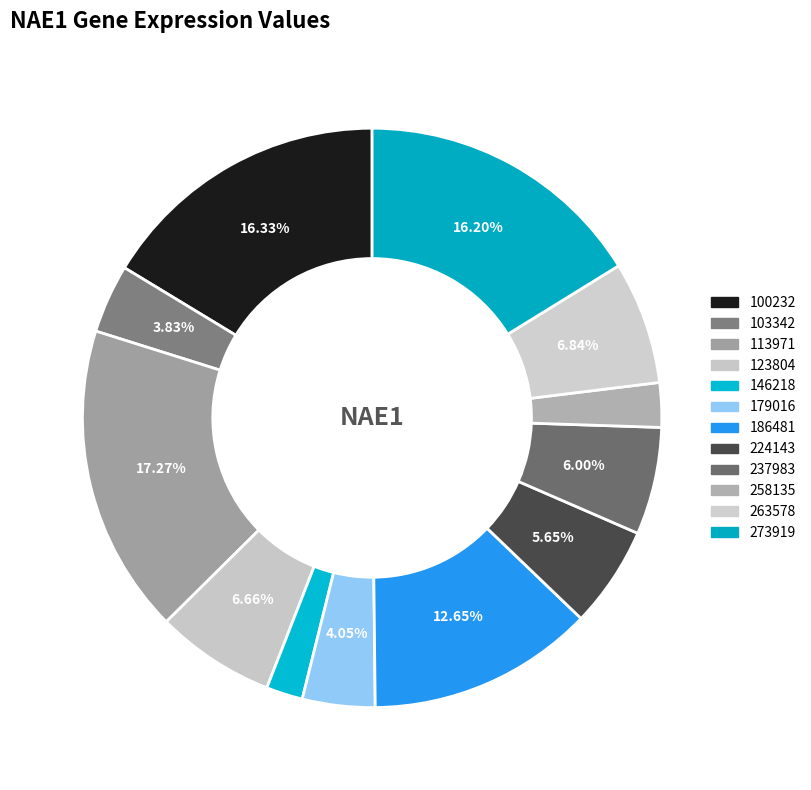

Is there any slice that represents more than half of the pie?

No